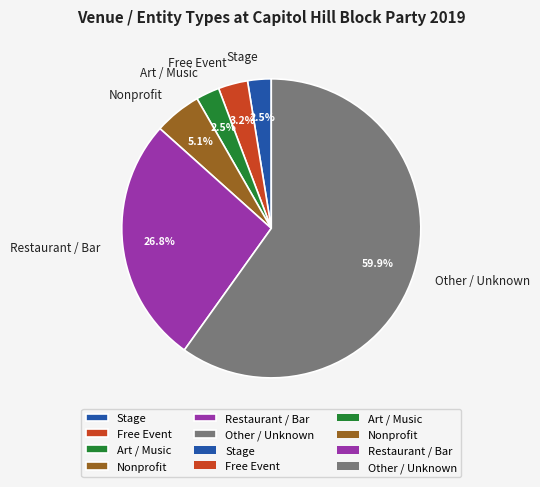

To the nearest percent, what is the combined percentage of Nonprofit and Stage?

8%